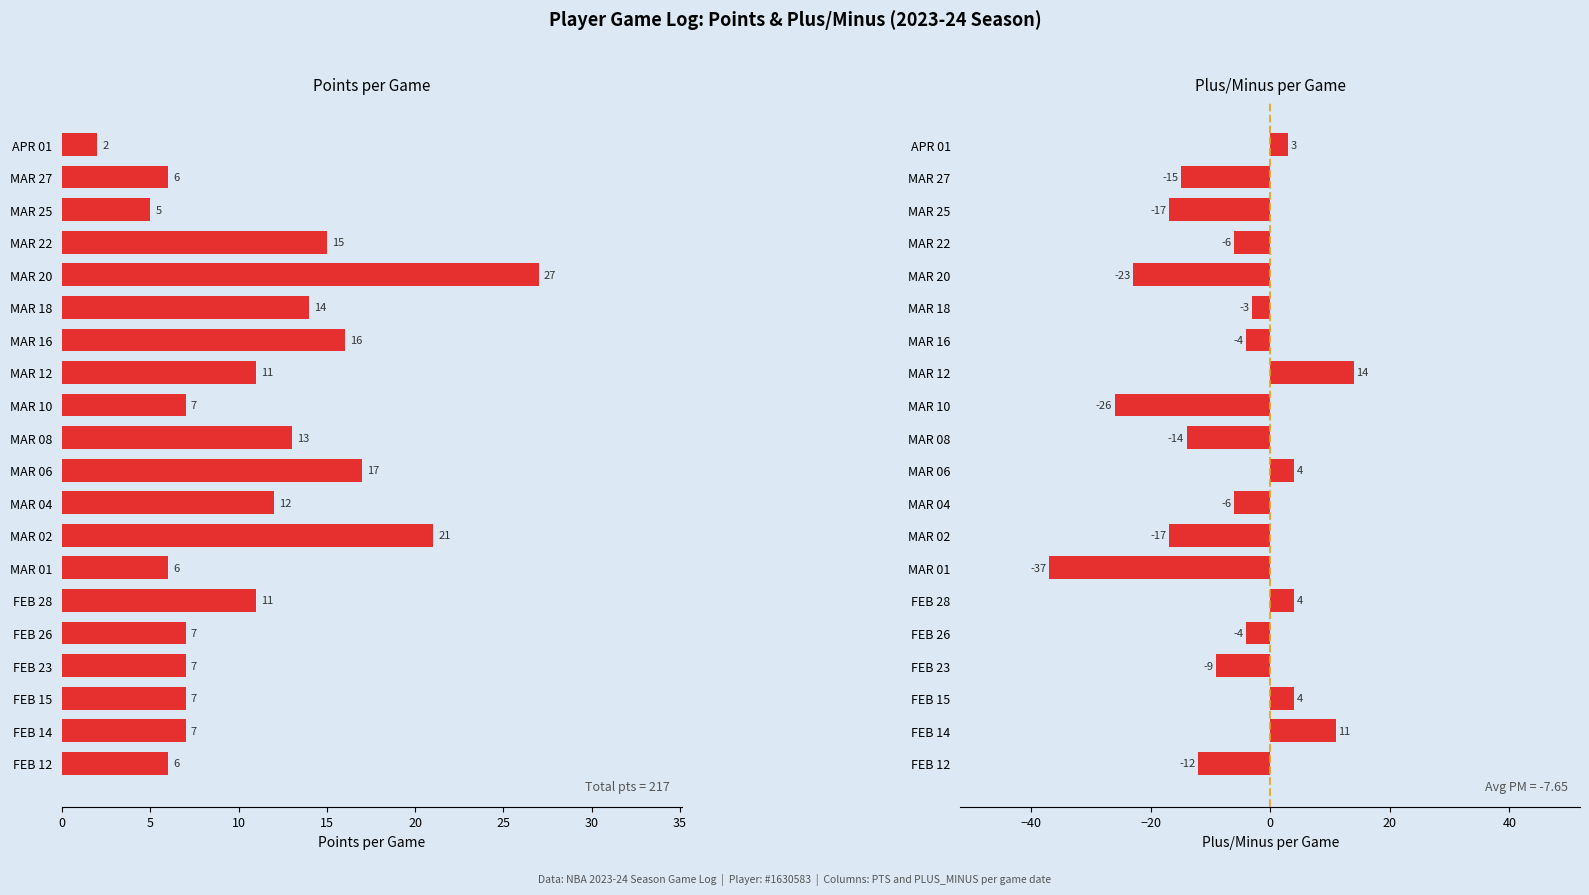

The value of PLUS_MINUS at MAR 25 is -24. True or false?

False